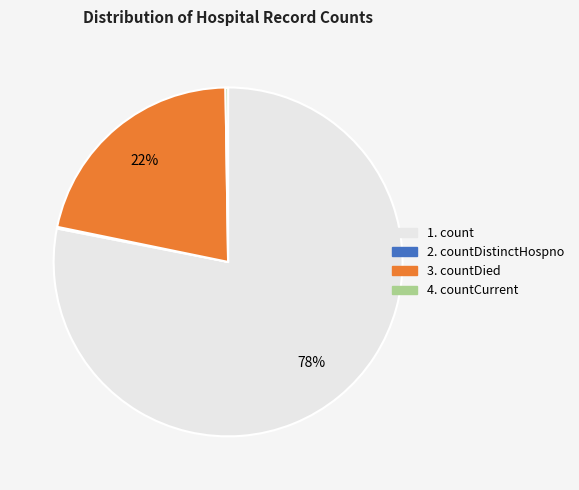

To the nearest percent, what is the difference between the largest and smallest slice percentages?

78%